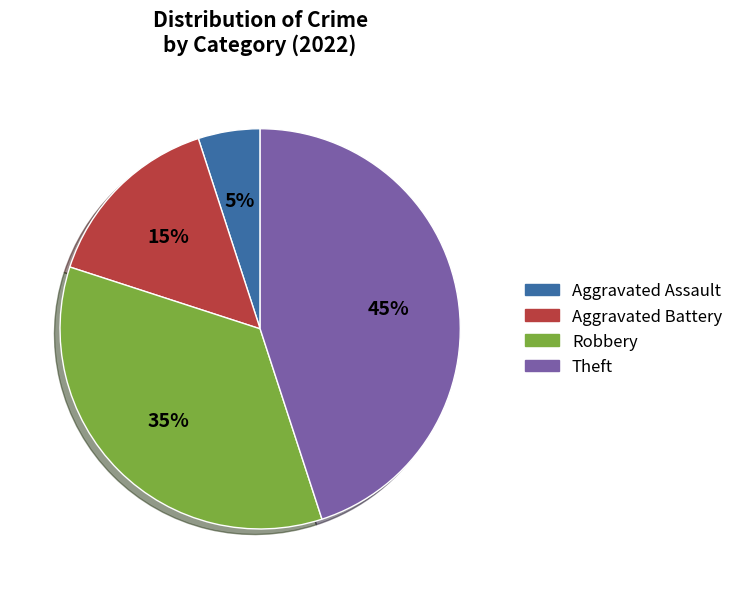

To the nearest percent, what is the combined percentage of Aggravated Assault and Theft?

50%